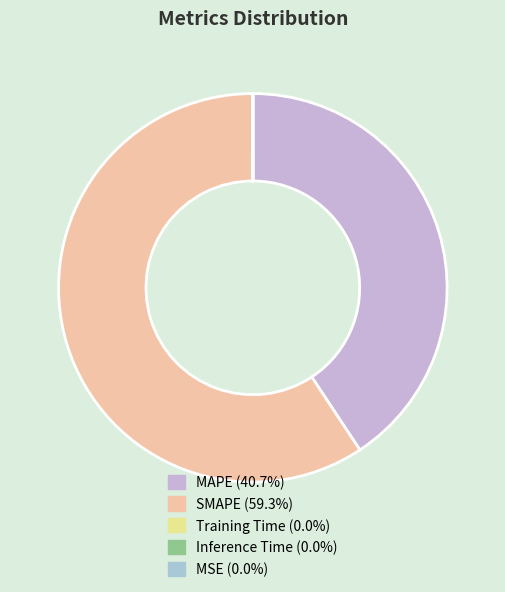

To the nearest percent, what is the combined percentage of MSE and MAPE?

41%